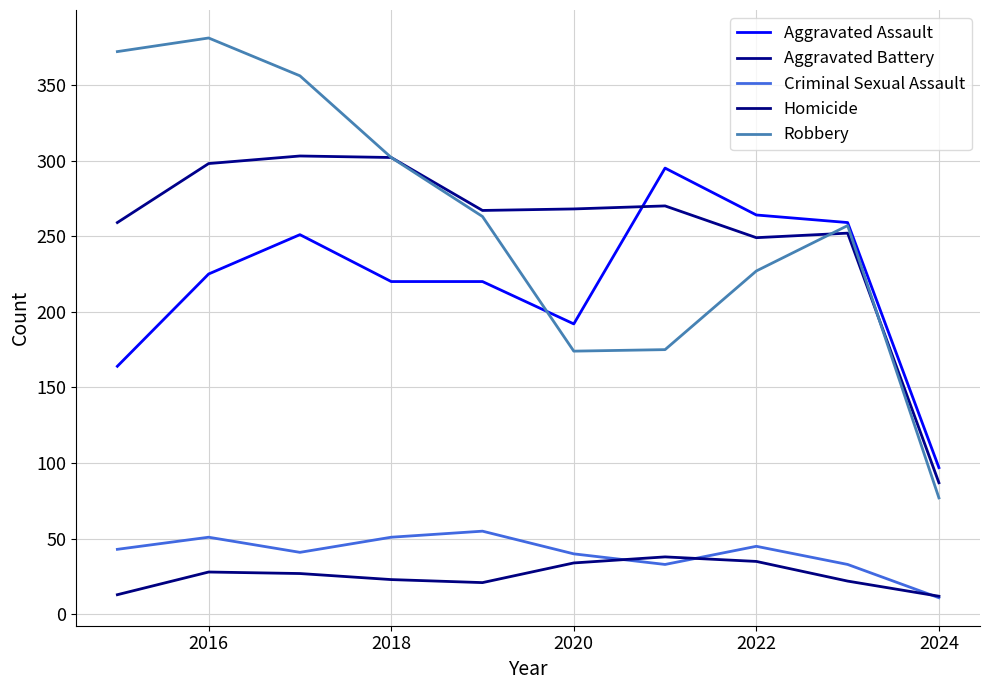

What is the difference between the maximum and minimum values in the Aggravated Battery series?

216